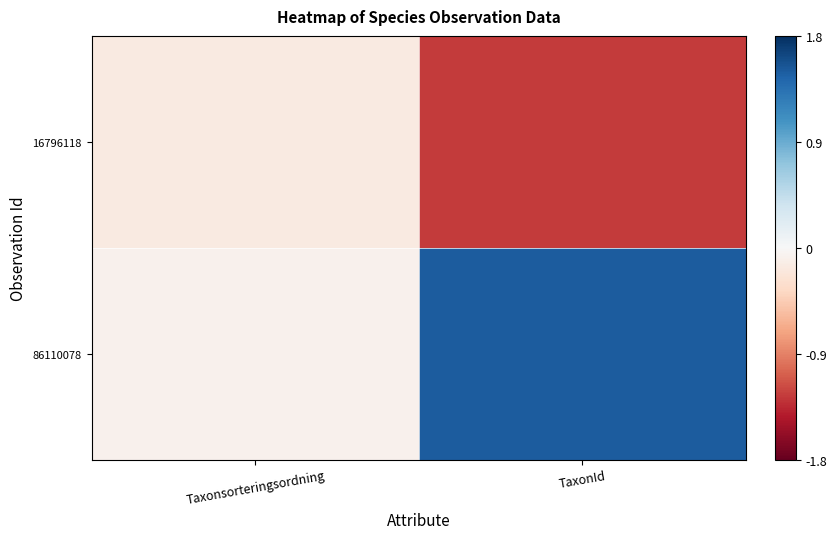

How many distinct data groups are displayed?

2